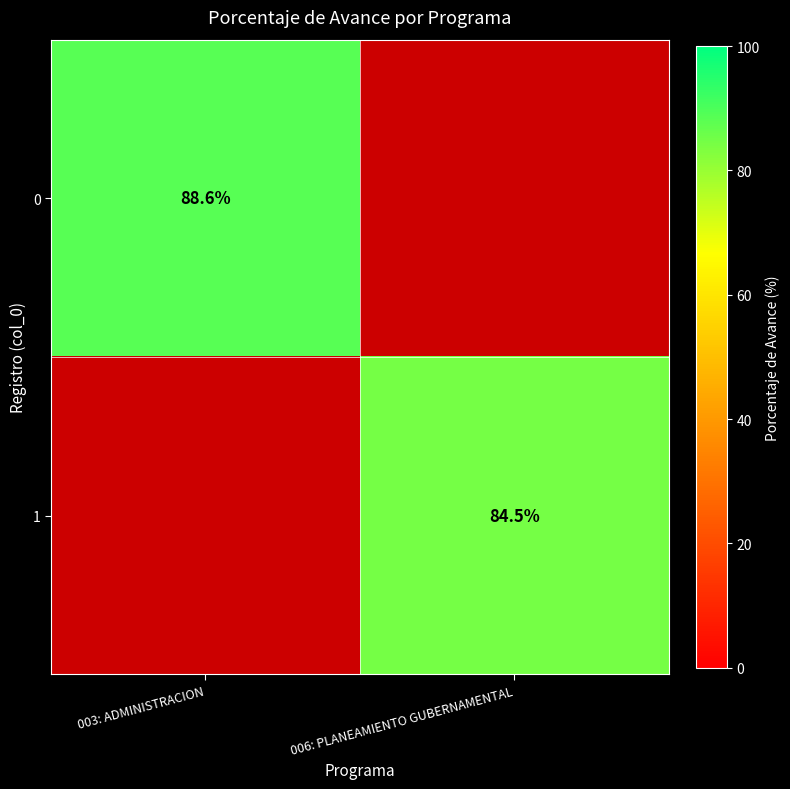

The 0 series shows 141.4 at 003: ADMINISTRACION. True or false?

False